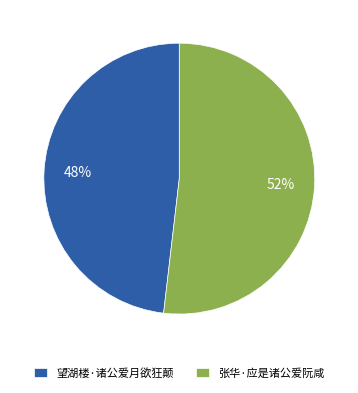

Combined, do 望湖楼·诸公爱月欲狂颠 and 张华·应是诸公爱阮咸 account for over 50%?

Yes